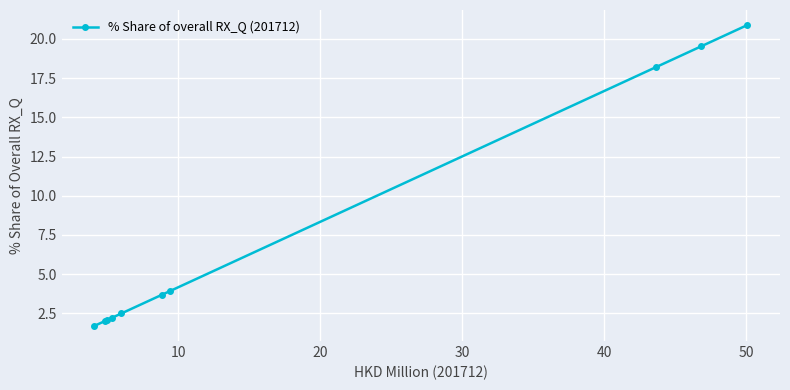

What is the difference between the maximum and minimum values?

19.2